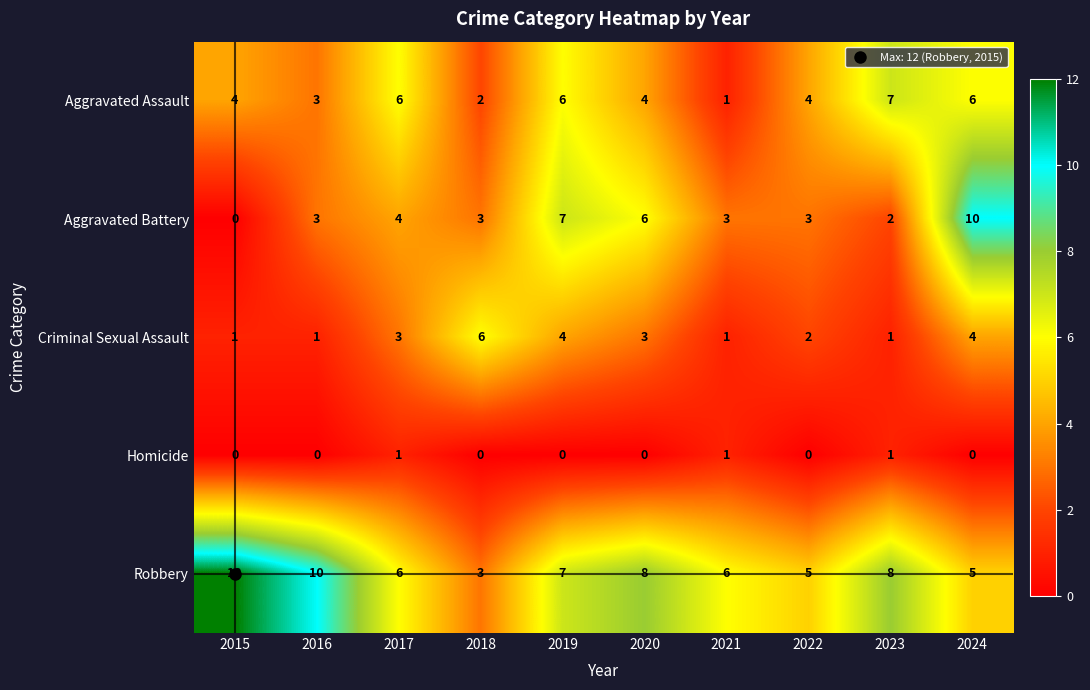

Read the Robbery value at 2023.

8